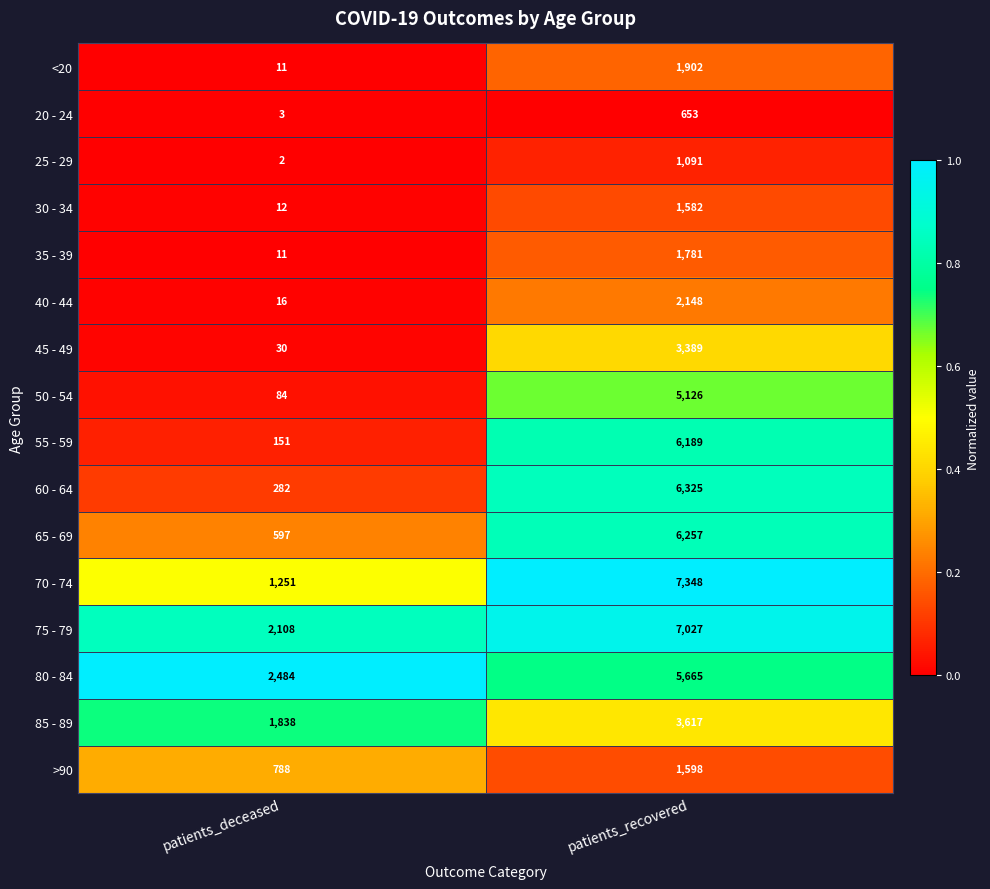

The value of 65 - 69 at patients_recovered is 6257. True or false?

True